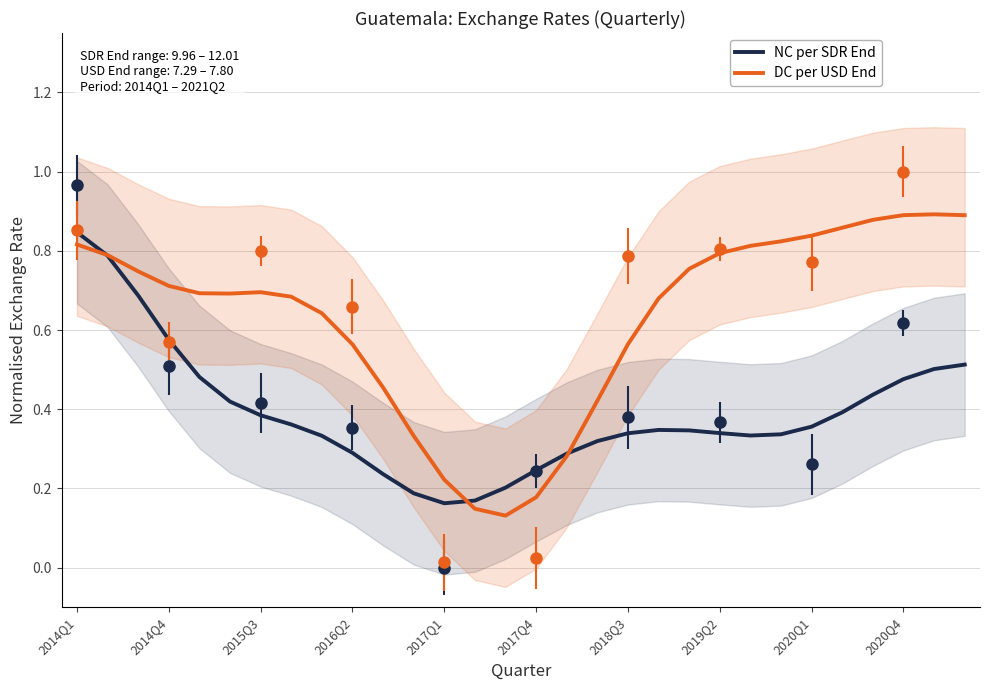

How many series are shown in this chart?

2